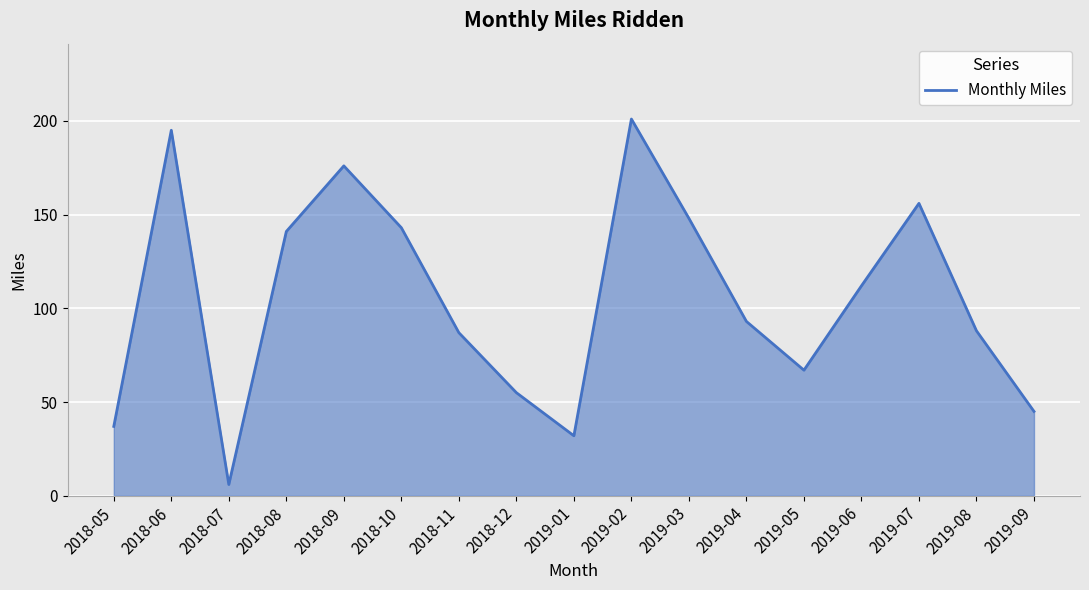

True or false: the data shows 195 at 2018-06.

True